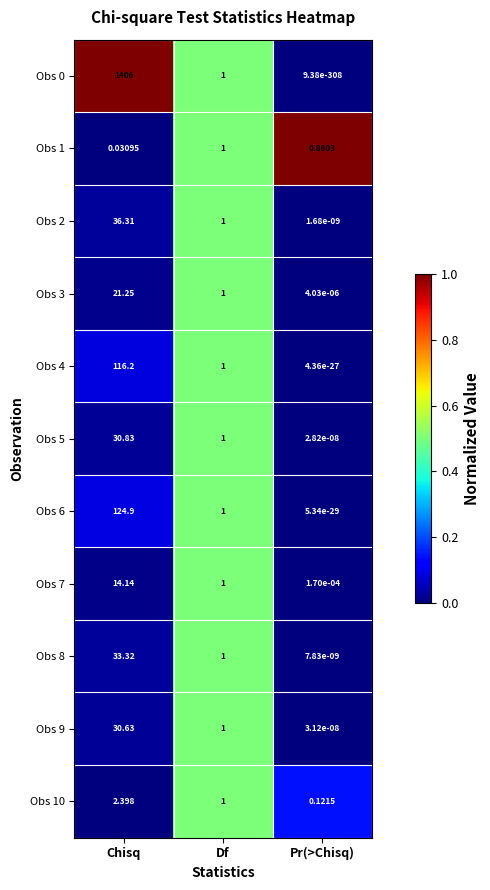

Is the value of Obs 5 at Pr(>Chisq) greater than the value of Obs 3 at Pr(>Chisq)?

No